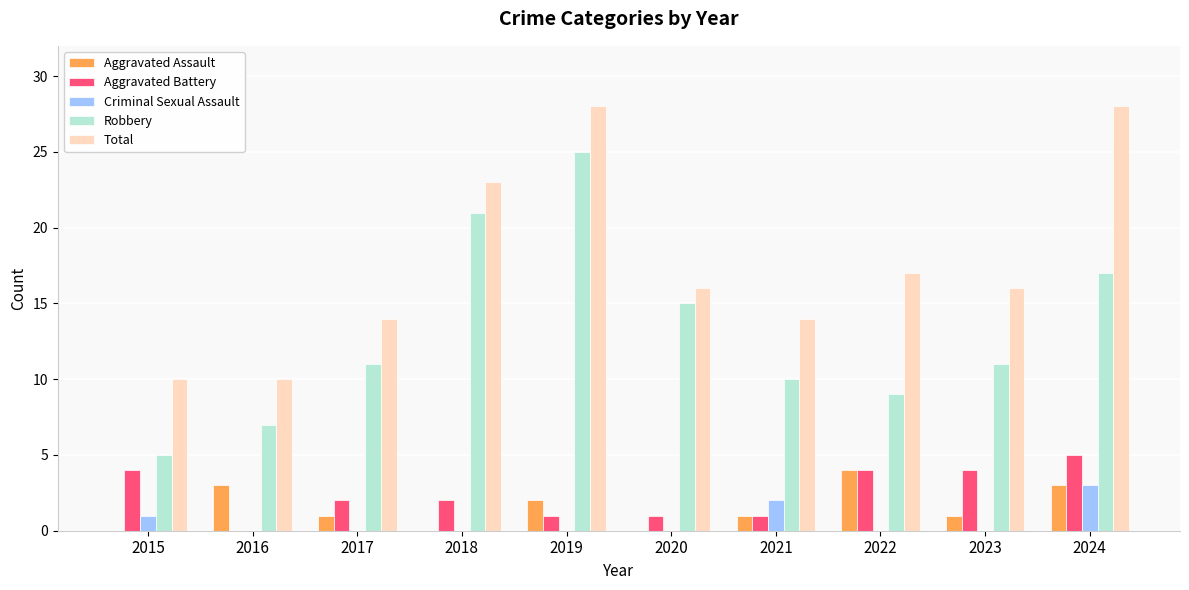

What is the sum of all Aggravated Assault values?

15